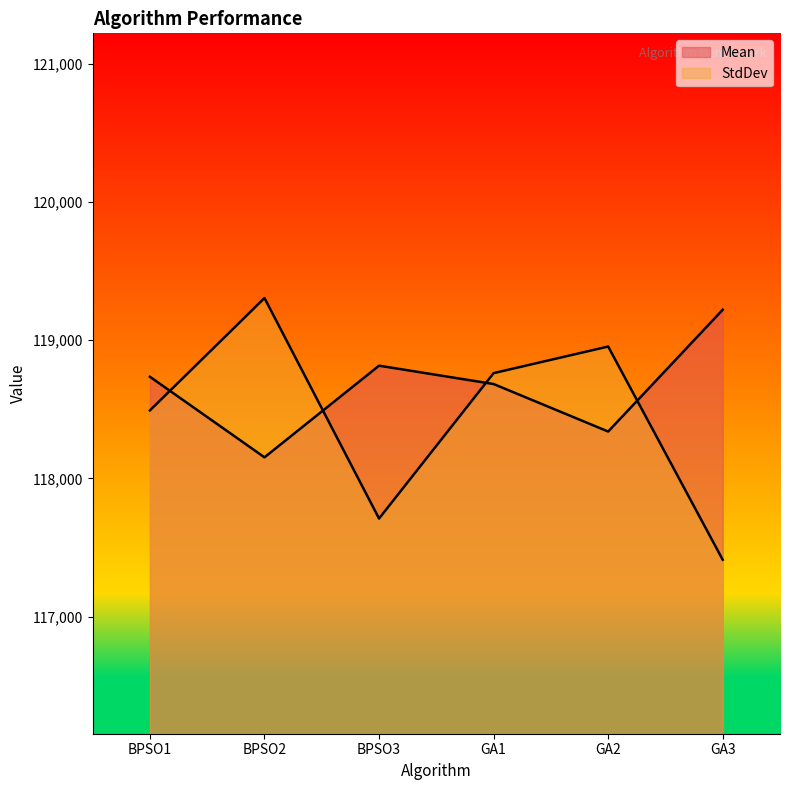

At which category is the sum across all series the highest?

BPSO2